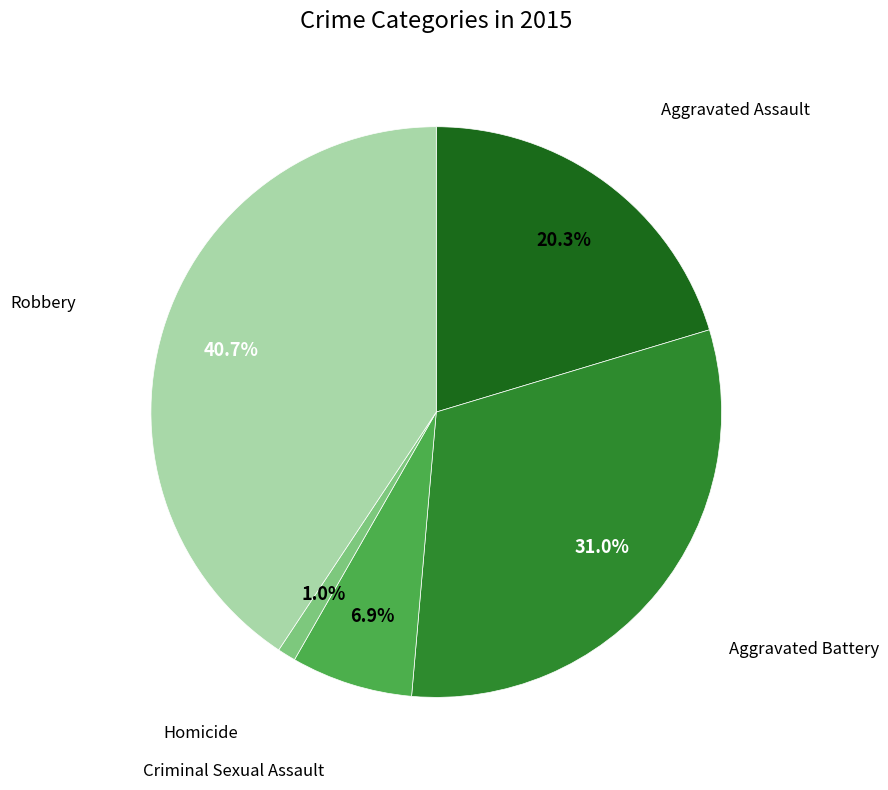

Is there any slice that represents more than half of the pie?

No